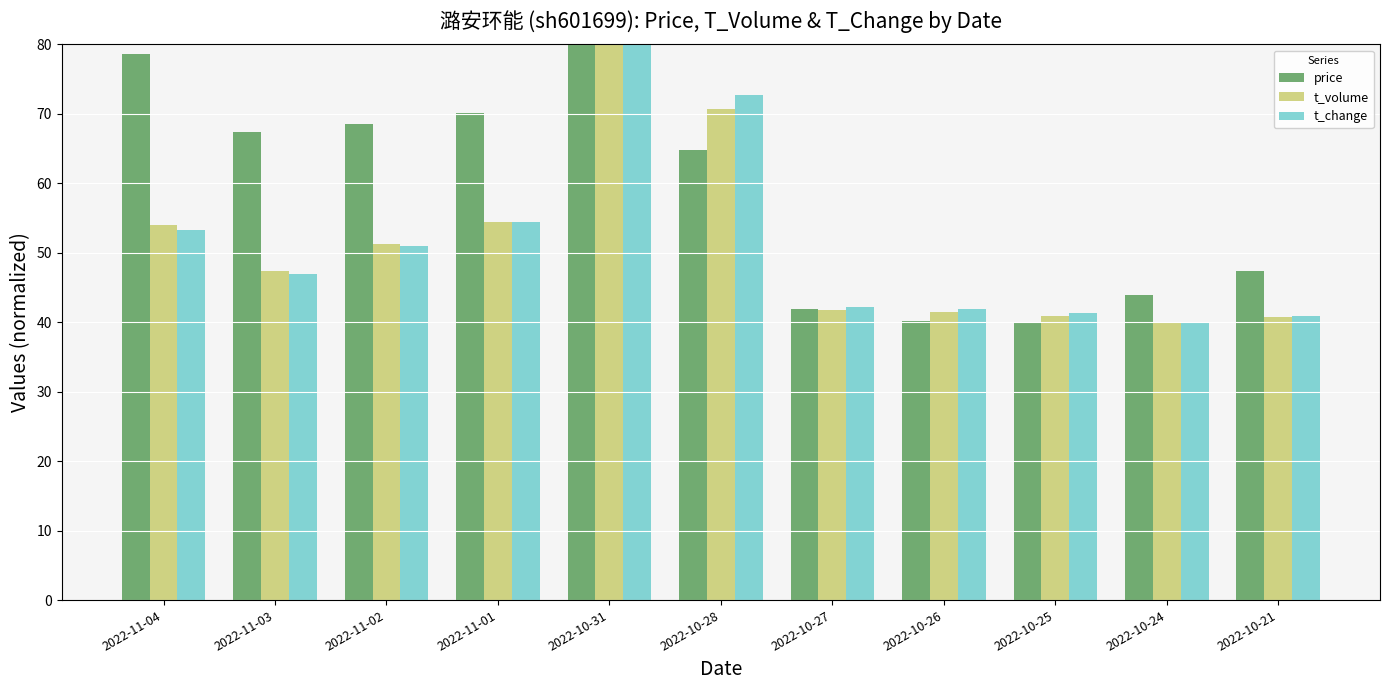

What is the lowest value of the t_change series?

40.0